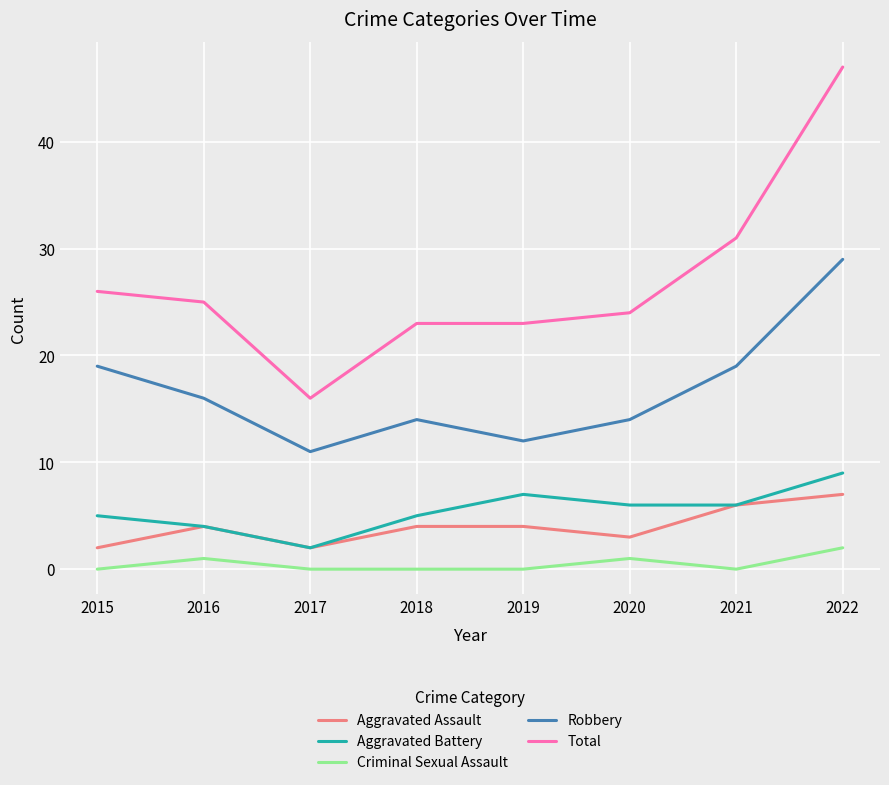

True or false: Total and Aggravated Assault intersect in this chart.

False